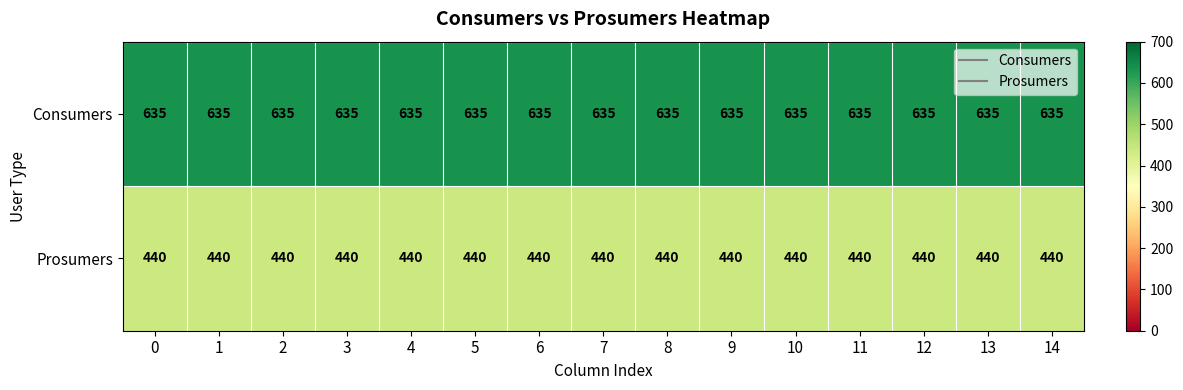

What is the average value of the Consumers series?

635